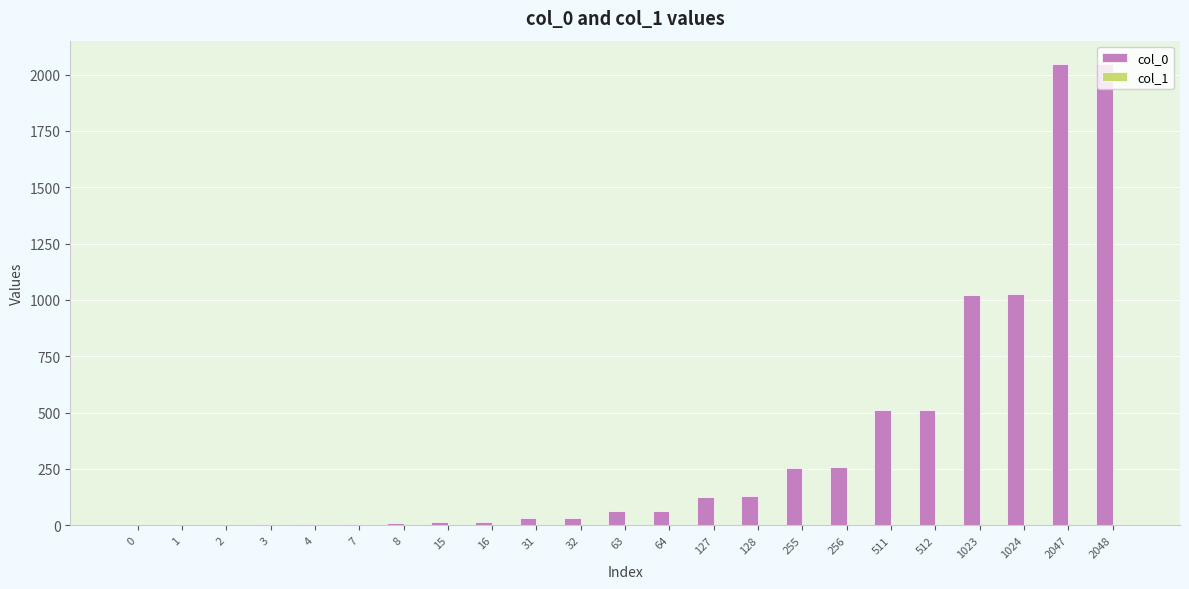

Which series has the largest range (max minus min)?

col_0